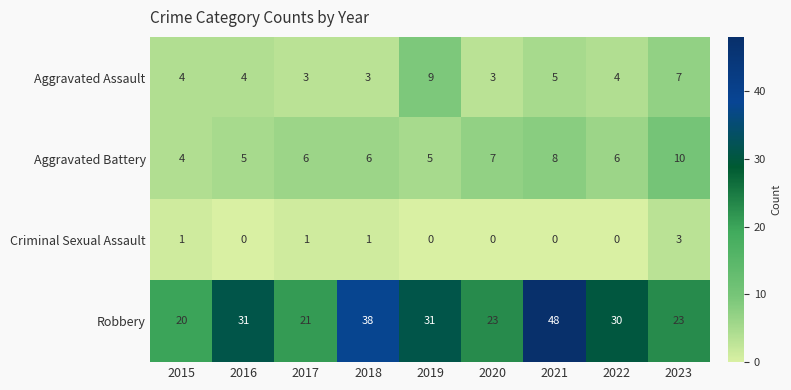

At 2017, list the series in order from largest to smallest.

Robbery, Aggravated Battery, Aggravated Assault, Criminal Sexual Assault